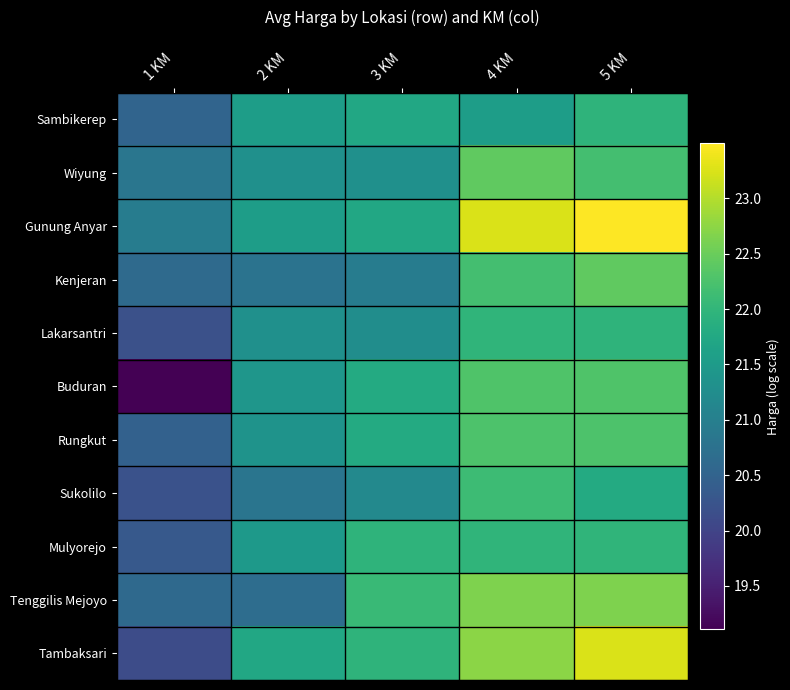

Which category has the lowest value across all series?

1 KM